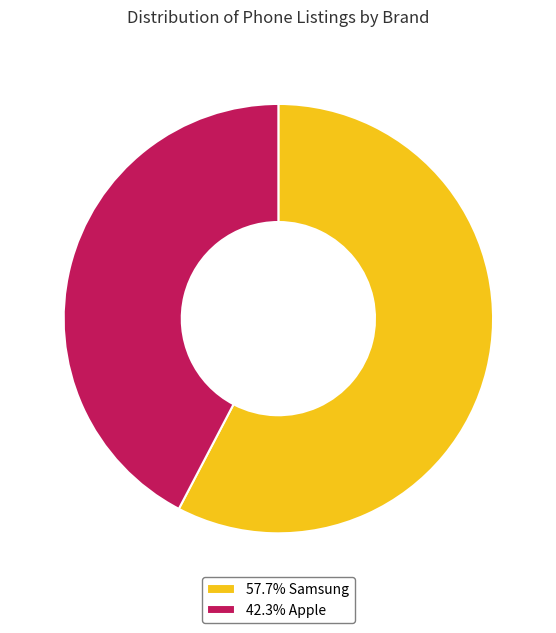

Do 42.3% Apple and 57.7% Samsung together represent more than half of the pie?

Yes